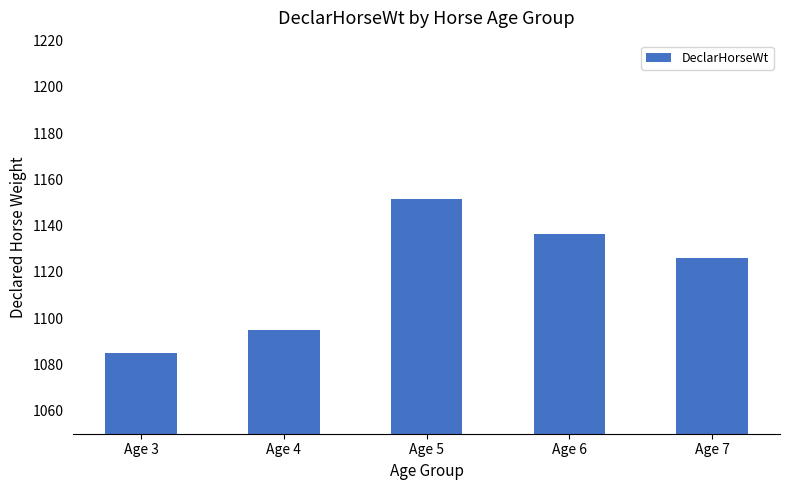

List the labels in order of value, largest first.

Age 5, Age 6, Age 7, Age 4, Age 3